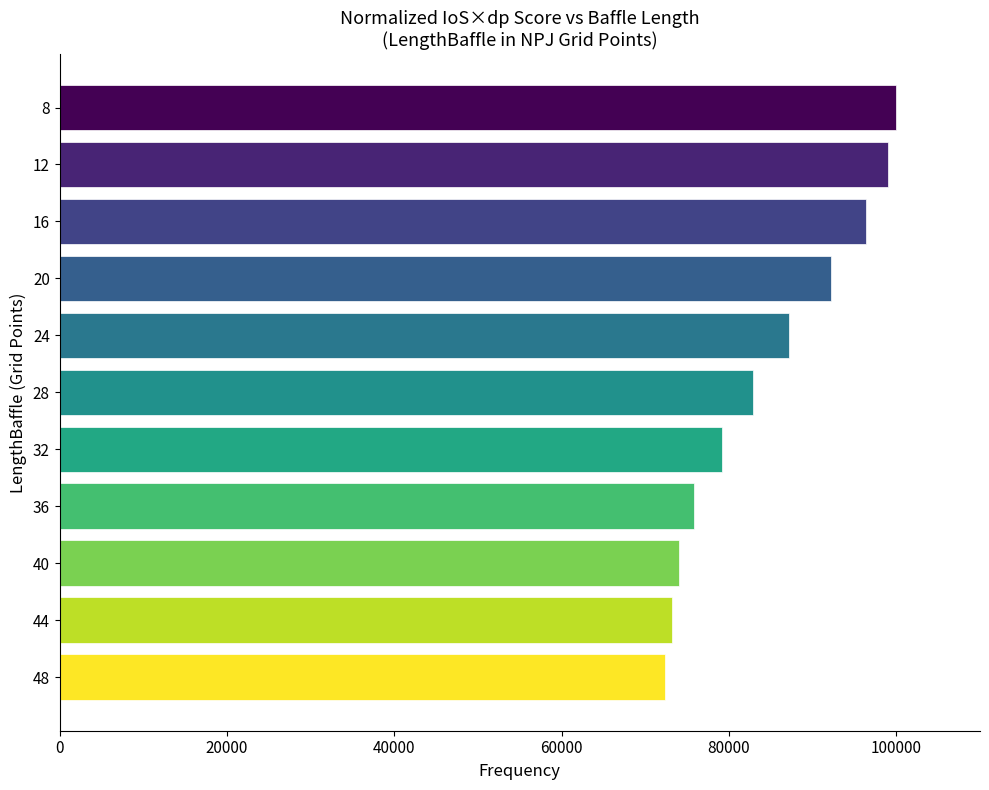

Between 28 and 8, which is larger?

8